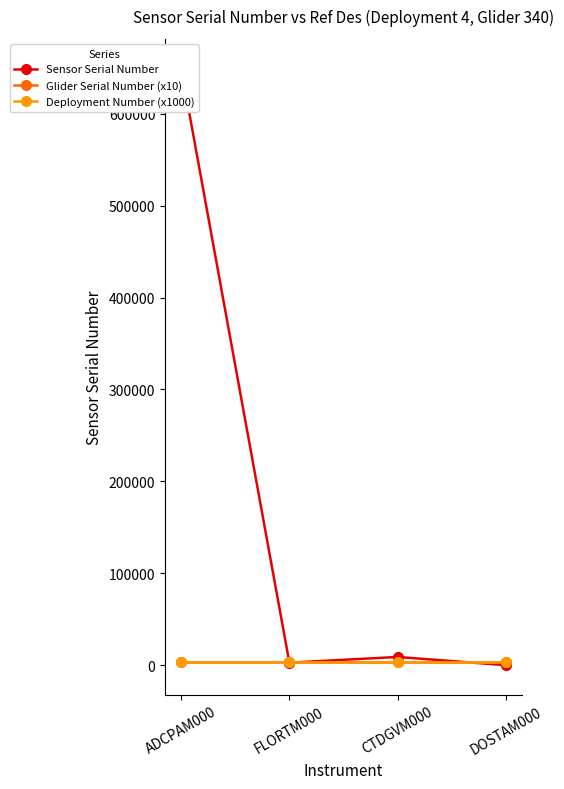

What is the smallest value displayed?

123